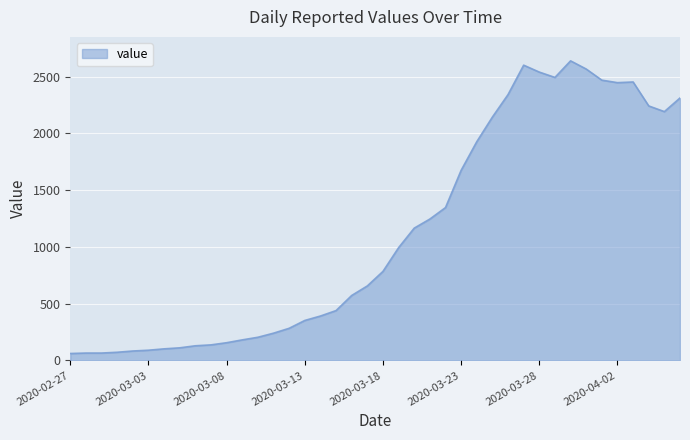

What is the difference between the maximum and minimum values?

2577